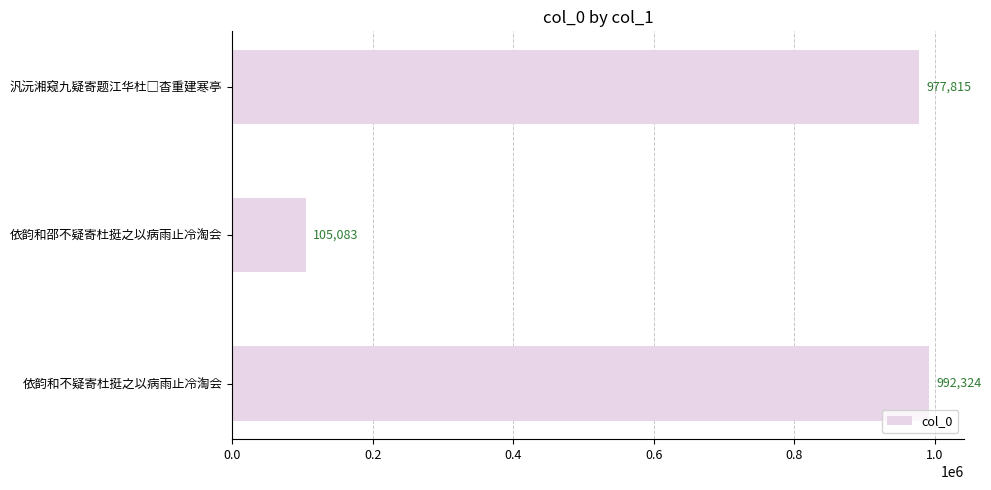

What is the greatest value displayed?

992324